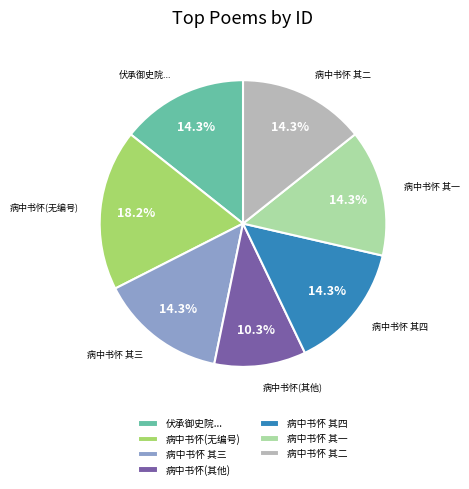

Count the number of slices in the pie.

7